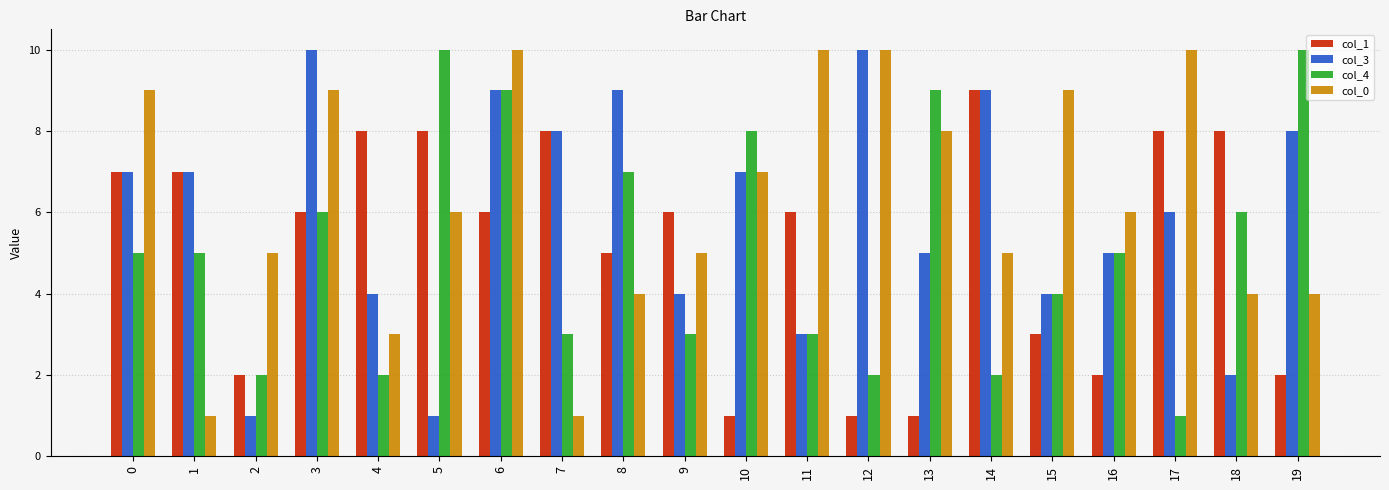

What is the difference between the highest and lowest values at 19?

8